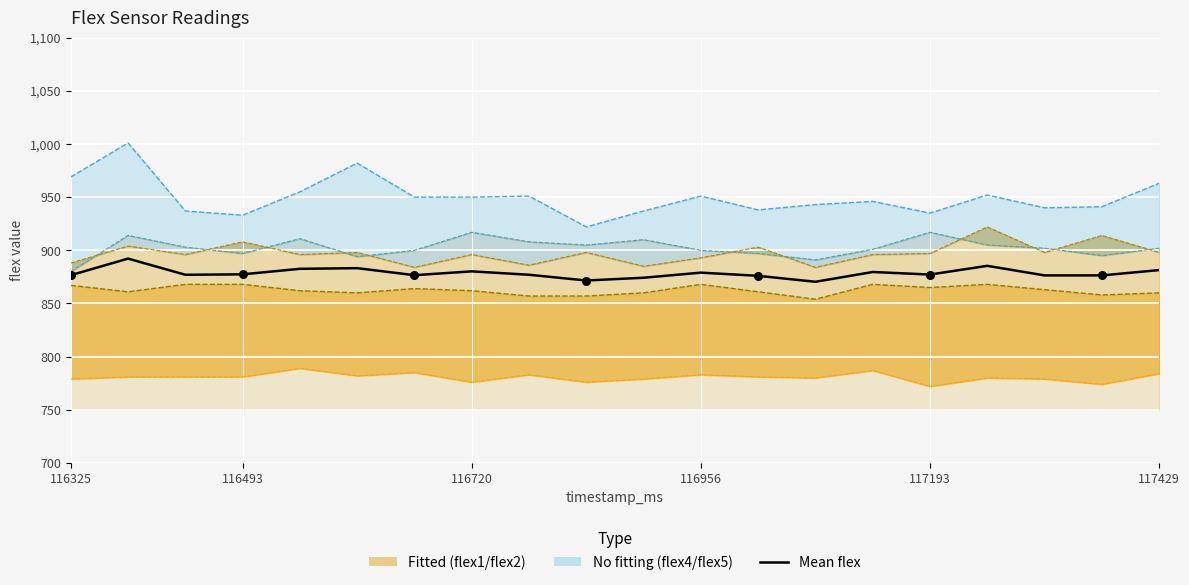

What is the total value across all series at 6?

5259.6